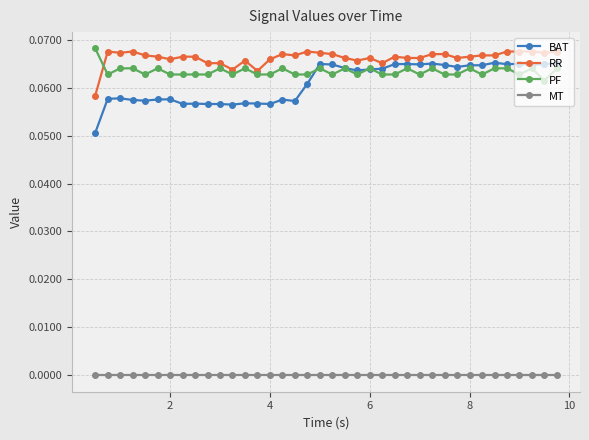

True or false: RR has more than 1 points higher than both neighbors.

True